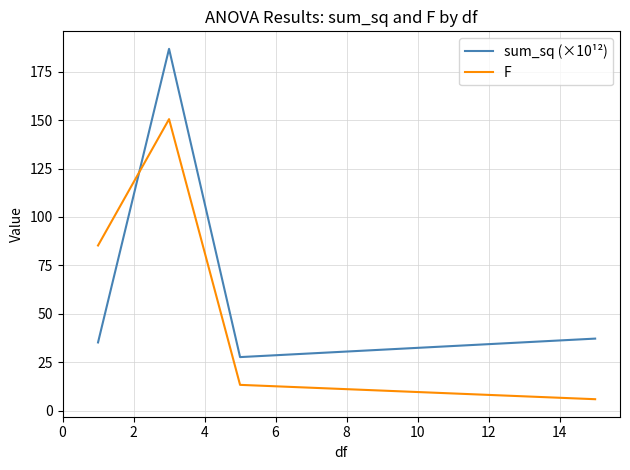

What is the minimum value for F?

6.0